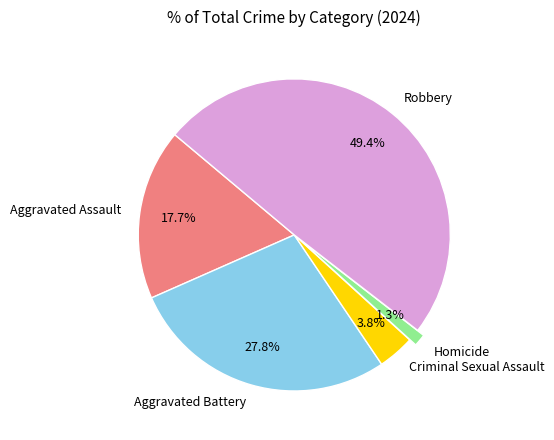

Do Robbery and Criminal Sexual Assault together represent more than half of the pie?

Yes